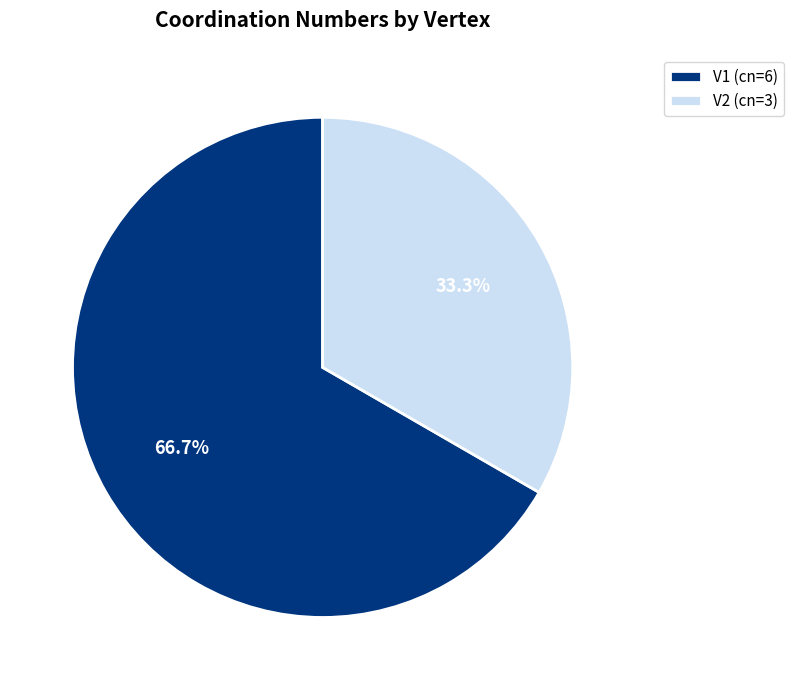

To the nearest percent, what percentage of the pie is V2?

33%